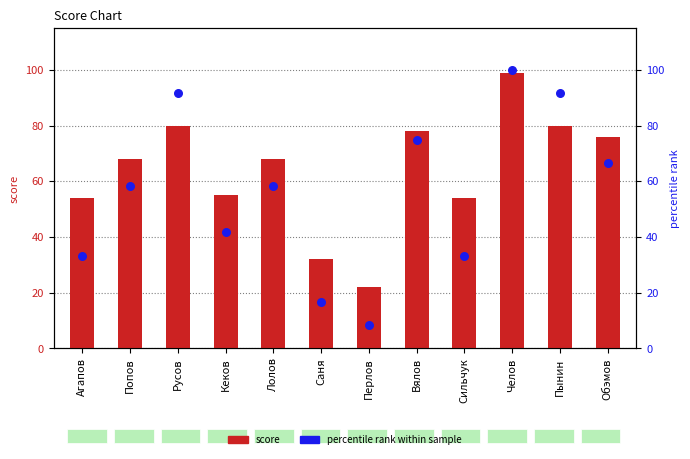

What is the total value across all series at Лолов?

126.3